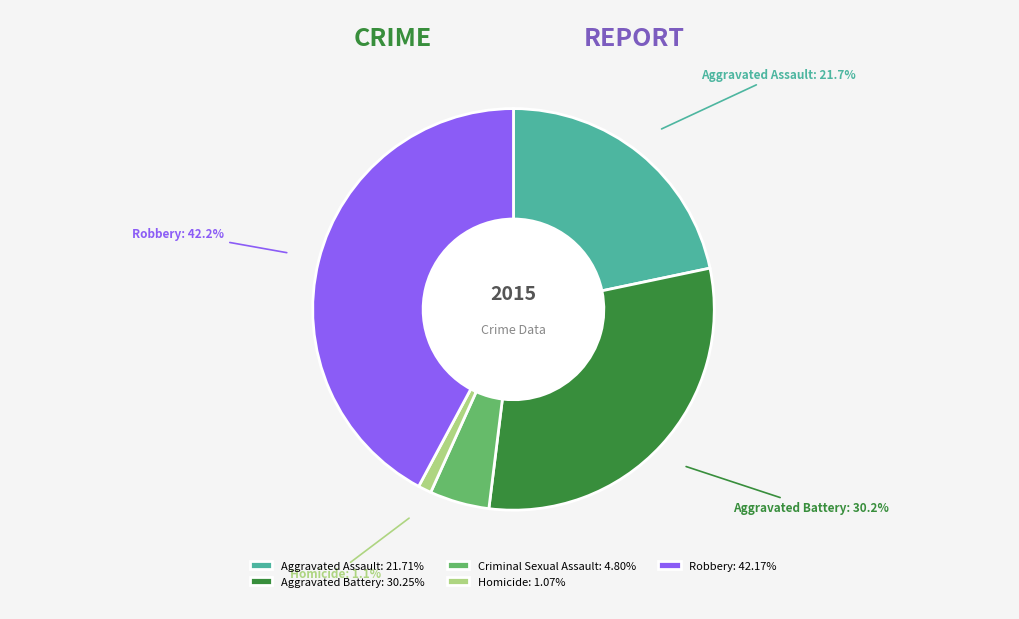

To the nearest percent, what is the difference between the largest and smallest slice percentages?

41%